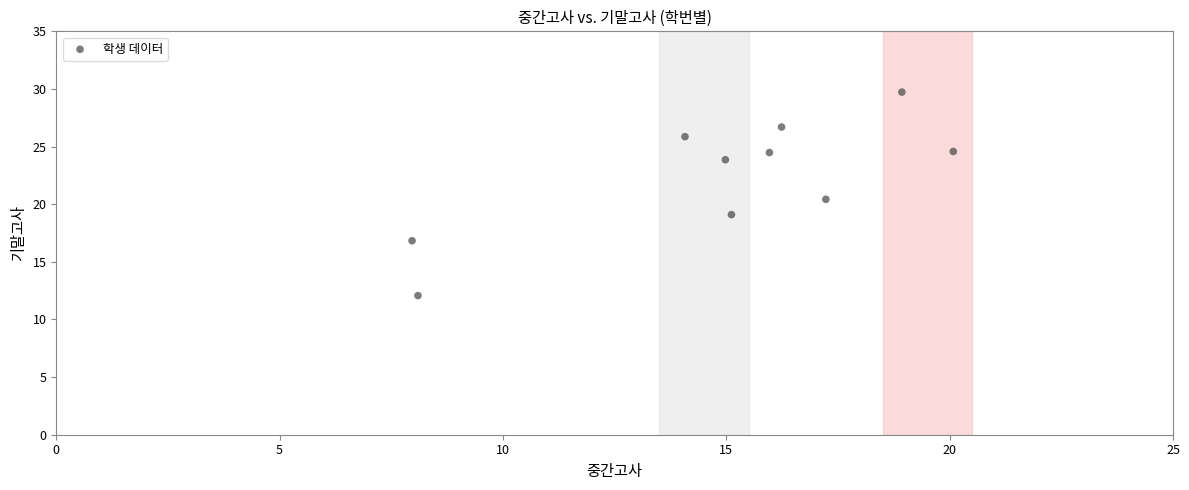

What Y value in the scatter plot is closest to 20?

20.4